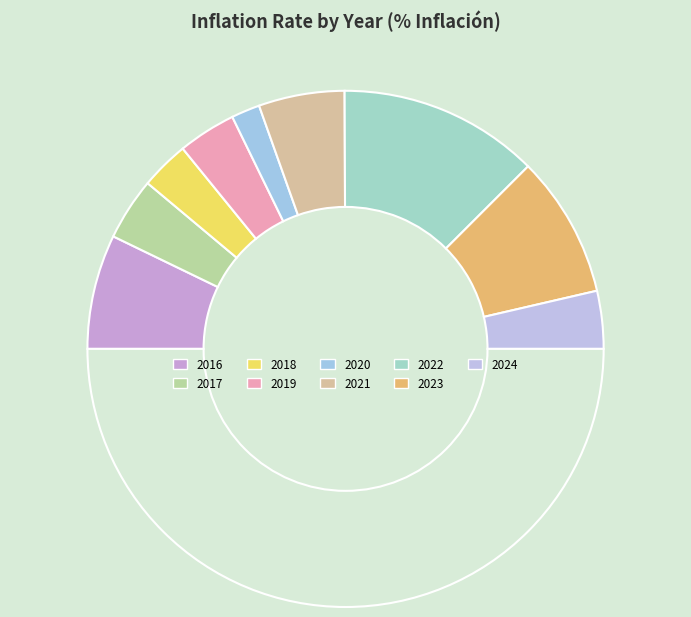

How many segments does this pie chart have?

10